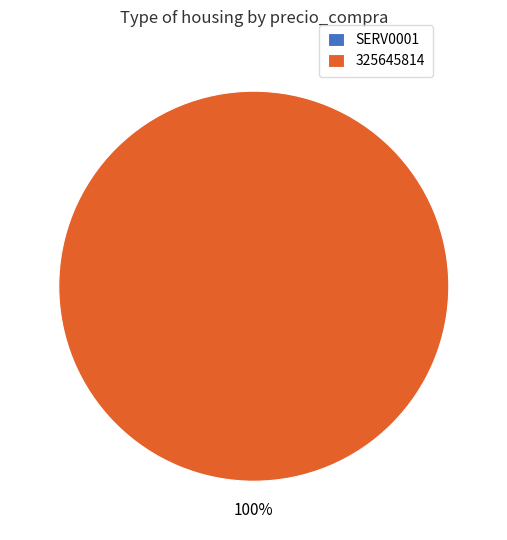

To the nearest percent, what is the combined percentage of 325645814 and SERV0001?

100%